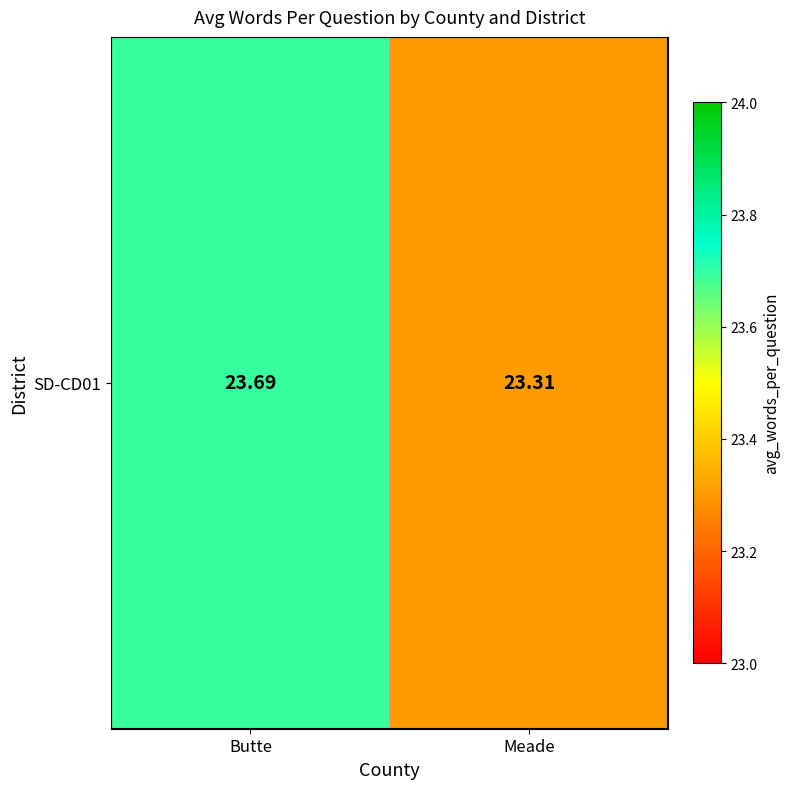

What is the difference between the maximum and minimum values?

0.4